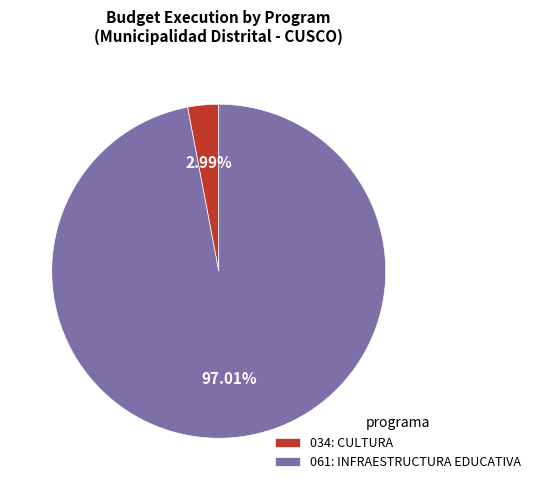

To the nearest percent, what is the difference between the largest and smallest slice percentages?

94%